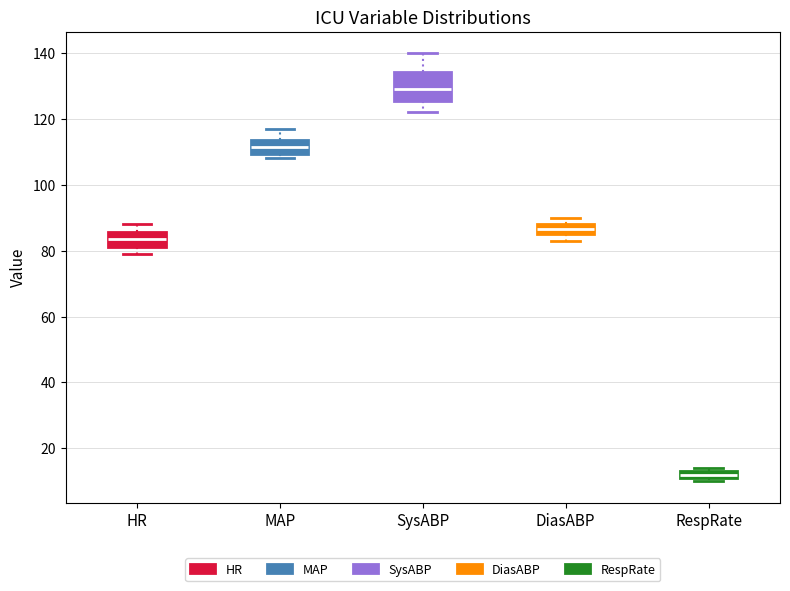

Where does the median line of the box for MAP sit on the y-axis? The values are not printed on the chart, so give them approximately, as read against the axis.

112